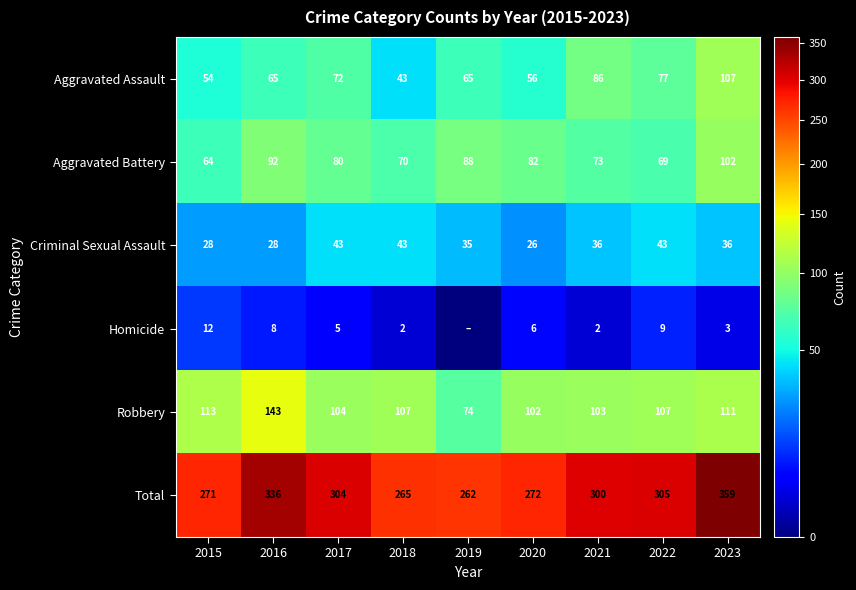

Which has a higher value, 2017 or 2021?

2021